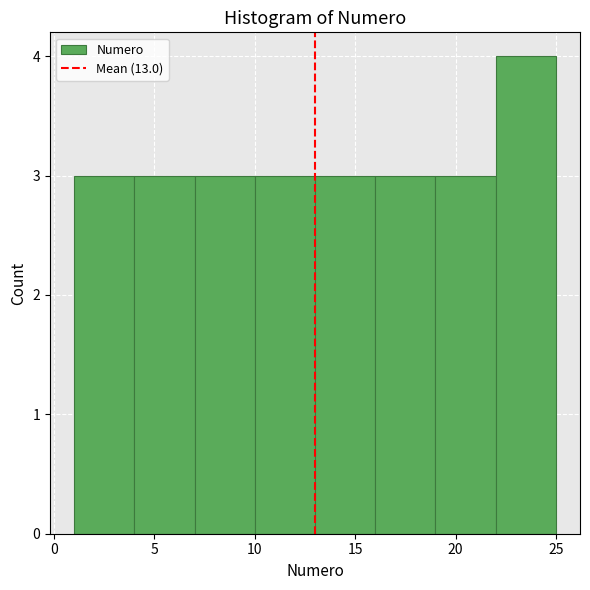

Reading left to right, list every bar in this chart as the range it spans on the x-axis followed by its height. The values are not printed on the chart, so give them approximately, as read against the axis.

1 to 4: 3
4 to 7: 3
7 to 10: 3
10 to 13: 3
13 to 16: 3
16 to 19: 3
19 to 22: 3
22 to 25: 4